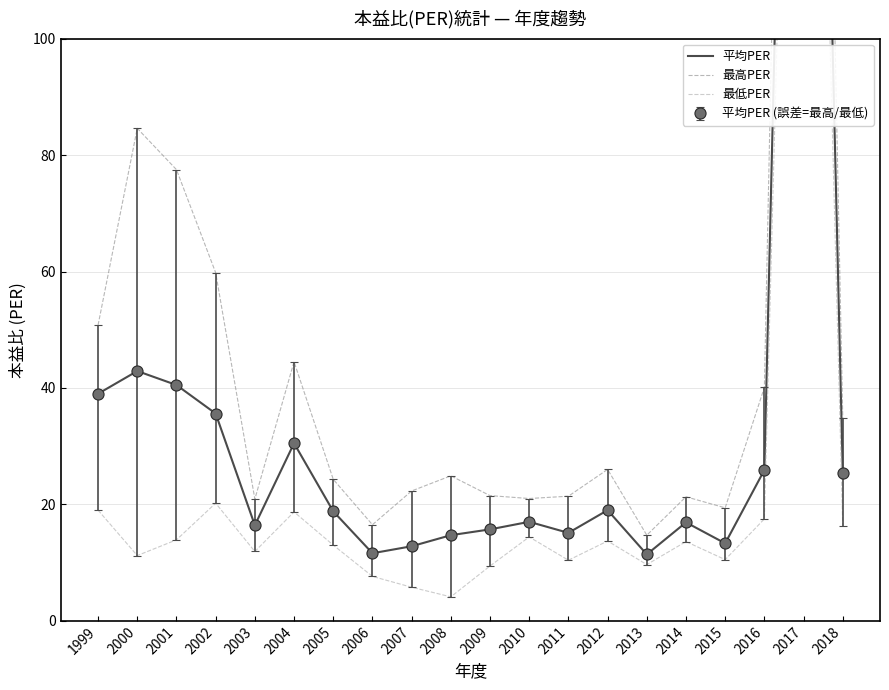

What is the maximum value shown in the chart?

364.0